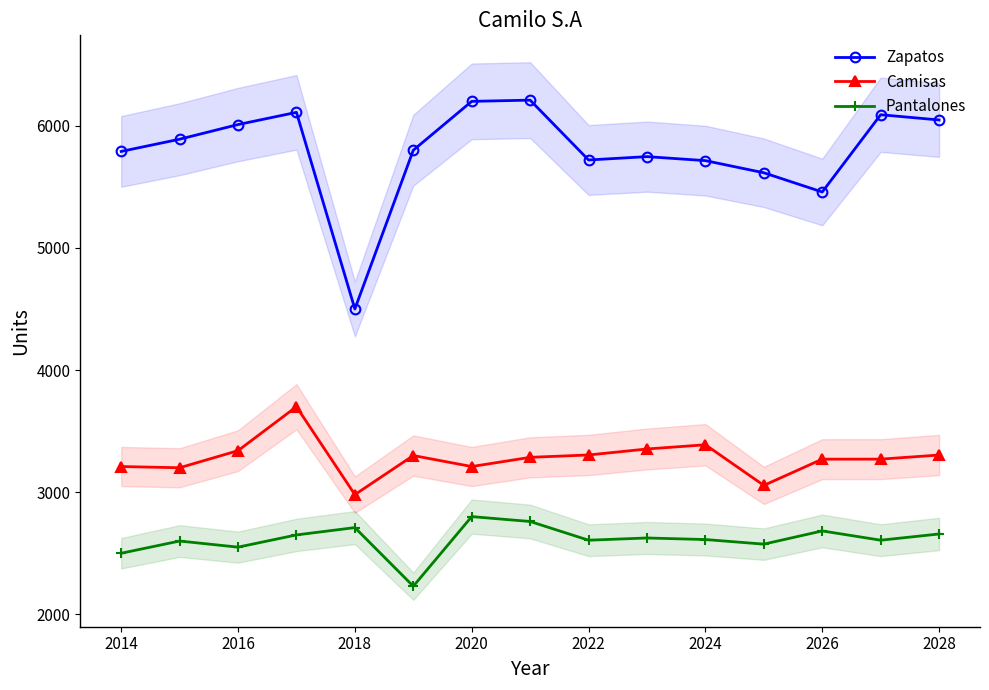

What is the difference between the maximum and second lowest values in the Zapatos series?

752.1